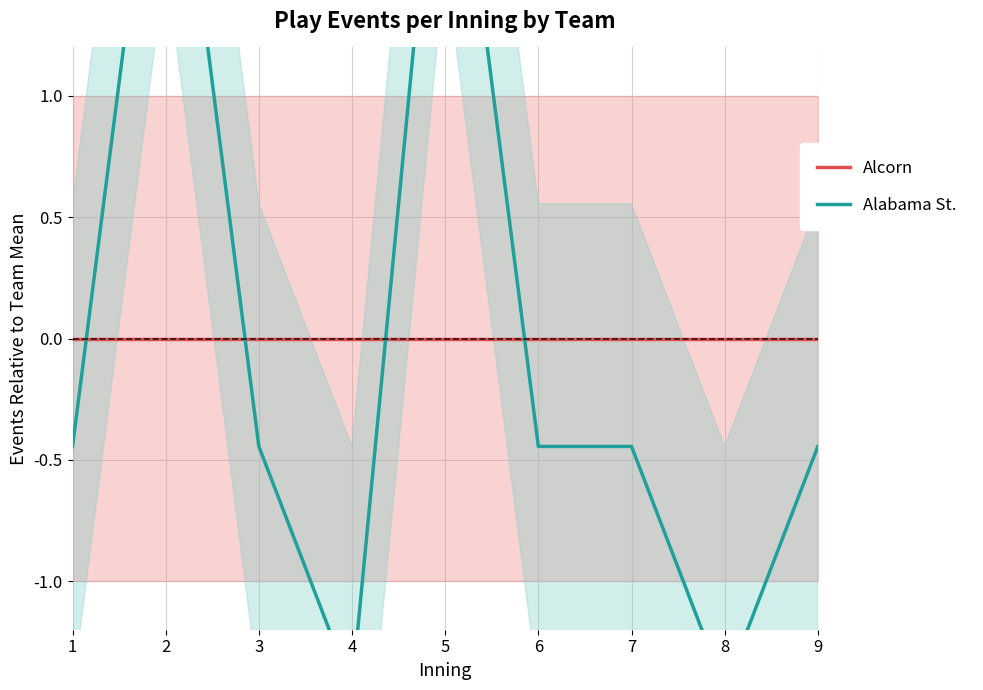

Rank the series by their average value, from lowest to highest.

Alabama St., Alcorn